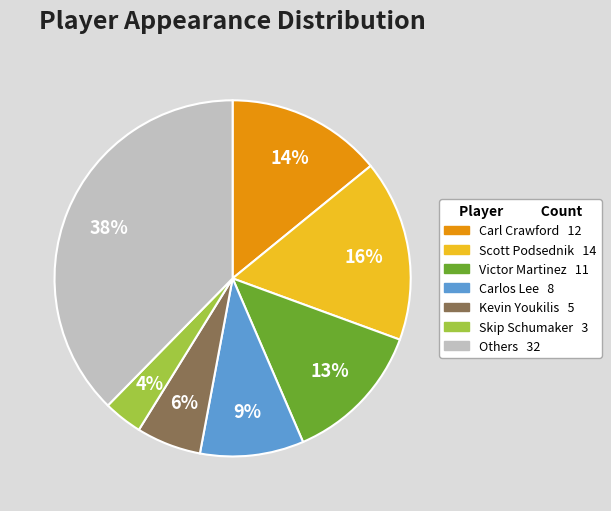

Is there any slice that represents more than half of the pie?

No